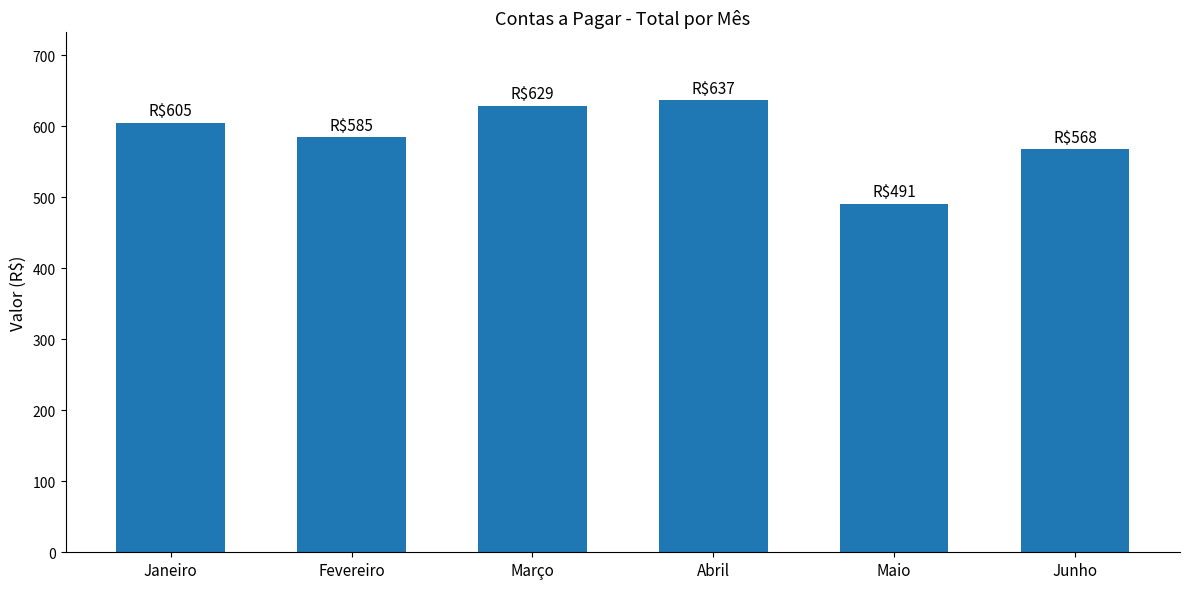

Is it true that the value at Junho is 395?

False